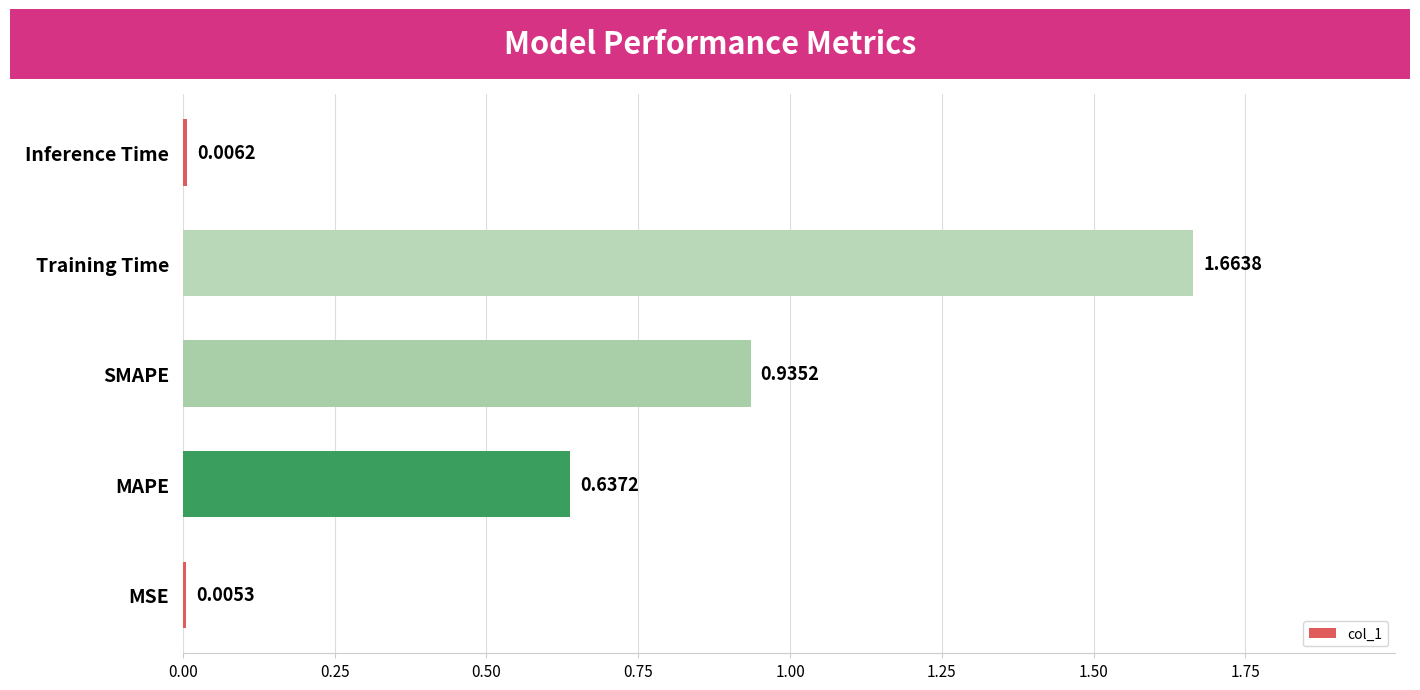

Where is the data nearest to the value 0?

MSE